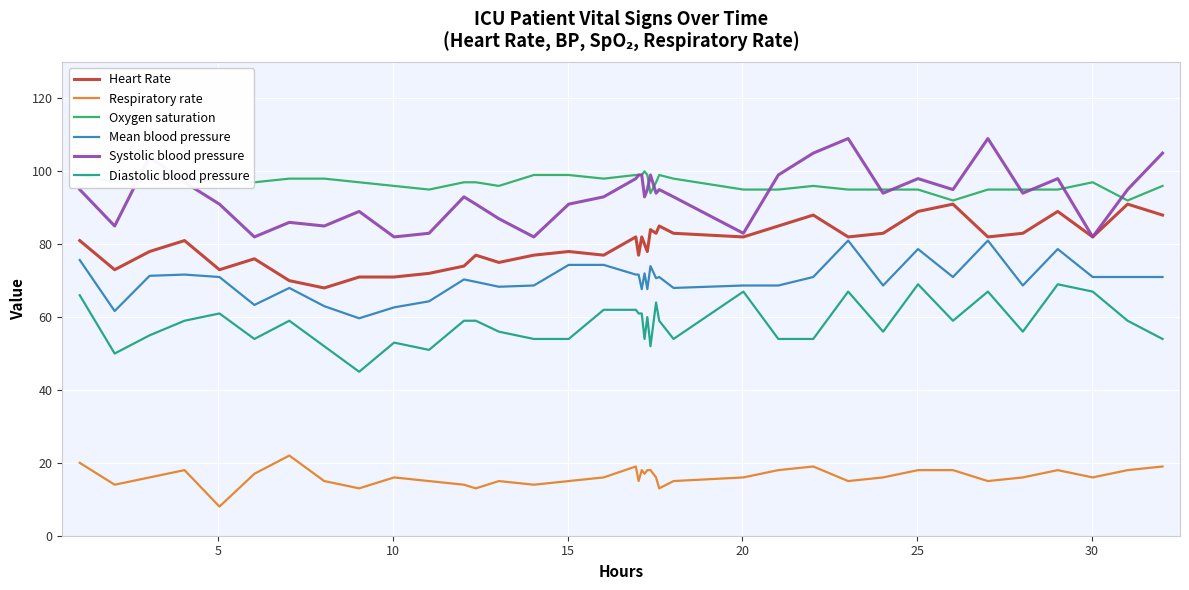

True or false: Respiratory rate and Diastolic blood pressure cross at least once.

False